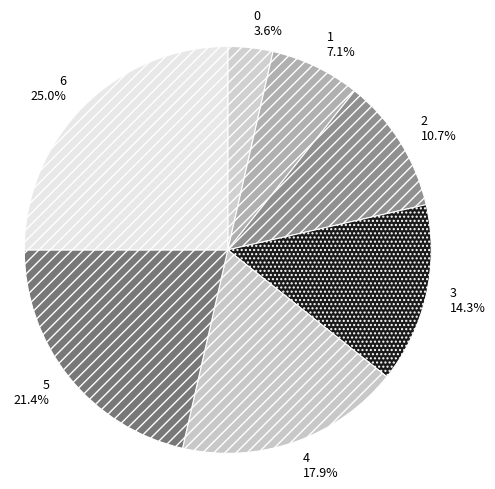

To the nearest percent, what is the average slice percentage?

14%